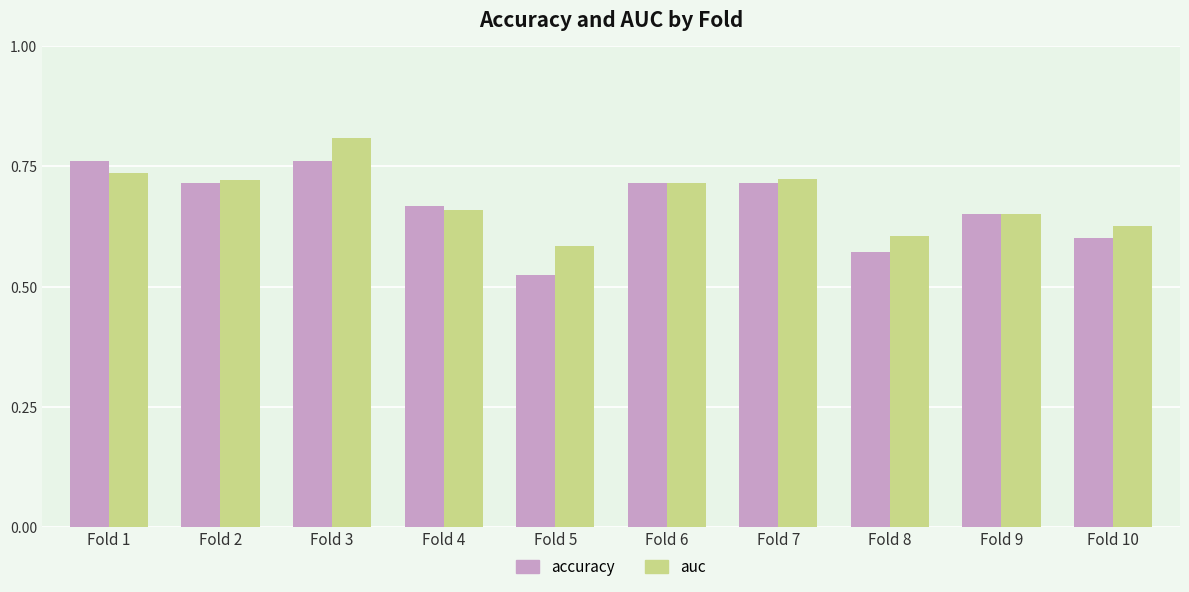

Rank the series by their average value, from lowest to highest.

accuracy, auc